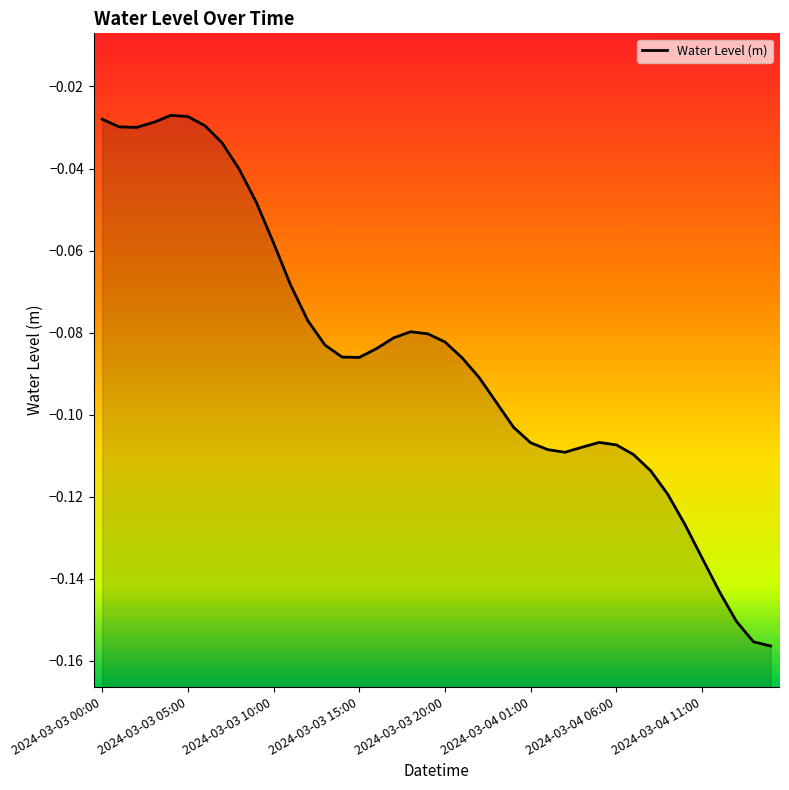

Does the chart display data point markers on the line(s)?

No